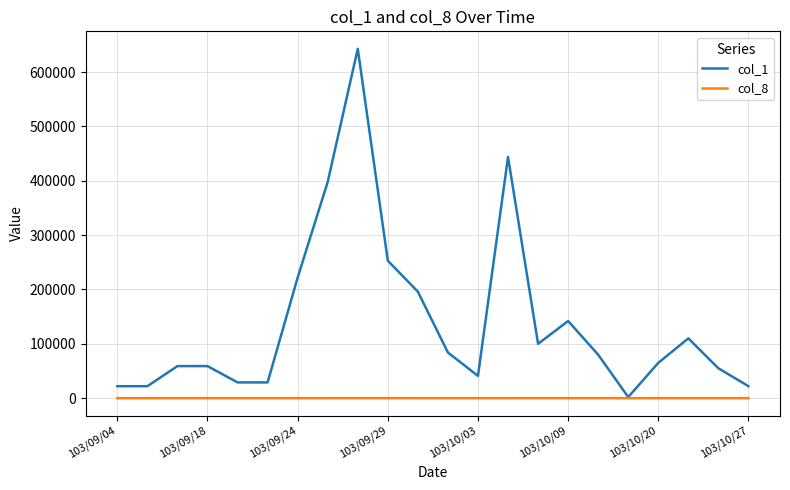

Which series has the largest total across all categories?

col_1